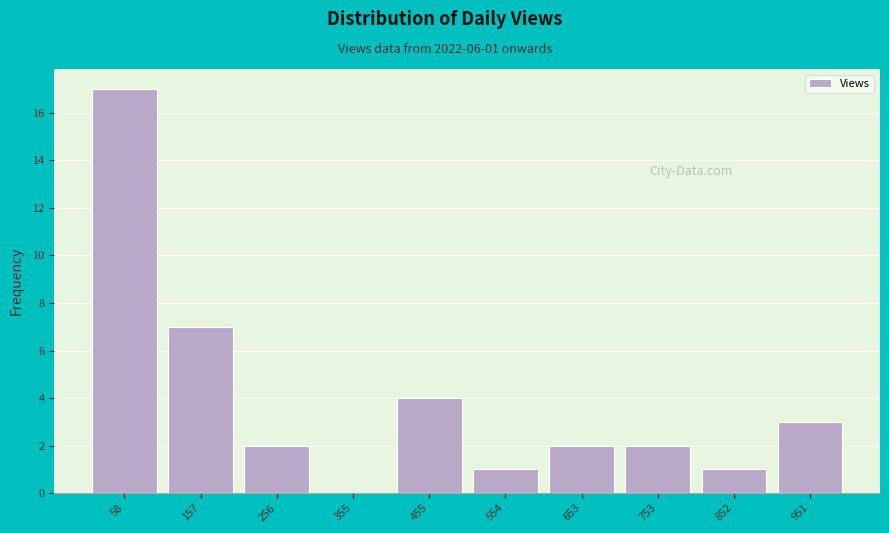

Reading left to right, what are all the values shown in this chart?

58=17	157=7	256=2	355=0	455=4	554=1	653=2	753=2	852=1	951=3